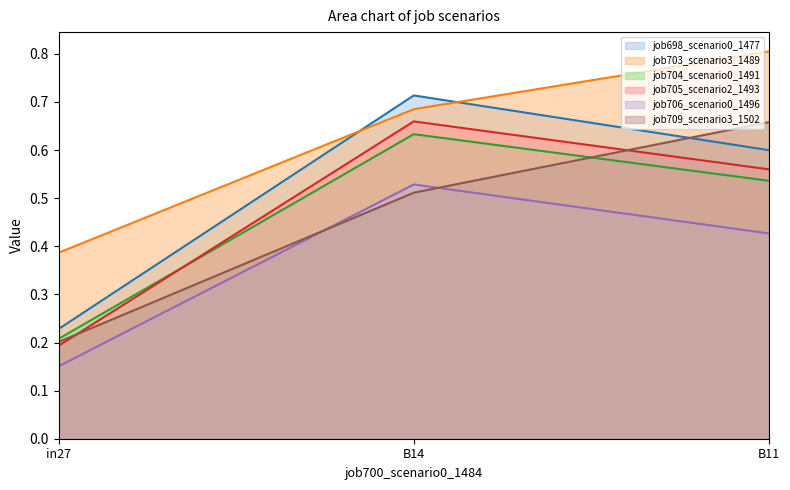

Reading left to right, transcribe all the data shown in this chart.

job698_scenario0_1477: in27=0.2	B14=0.7	B11=0.6
job703_scenario3_1489: in27=0.4	B14=0.7	B11=0.8
job704_scenario0_1491: in27=0.2	B14=0.6	B11=0.5
job705_scenario2_1493: in27=0.2	B14=0.7	B11=0.6
job706_scenario0_1496: in27=0.2	B14=0.5	B11=0.4
job709_scenario3_1502: in27=0.2	B14=0.5	B11=0.7